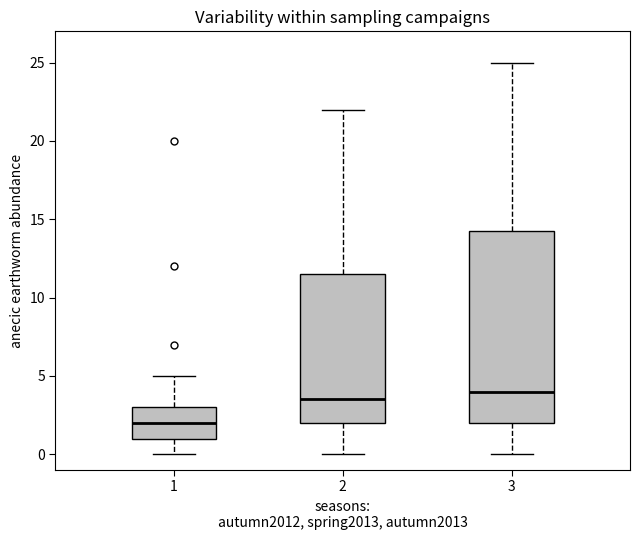

Reading left to right, read every box against the y-axis: the position of its median line, the range the box covers, and the ends of its whiskers. The values are not printed on the chart, so give them approximately, as read against the axis.

1: median 2.0, box 1.0 to 3.0, whiskers 0.0 to 5.0
2: median 3.5, box 2.0 to 11.5, whiskers 0.0 to 22.0
3: median 4.0, box 2.0 to 14.5, whiskers 0.0 to 25.0